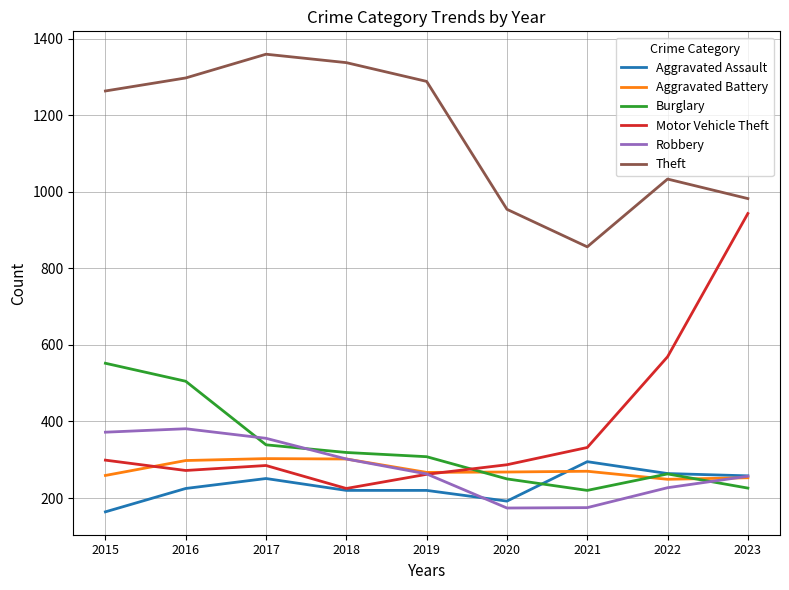

True or false: Theft and Motor Vehicle Theft cross at least once.

False